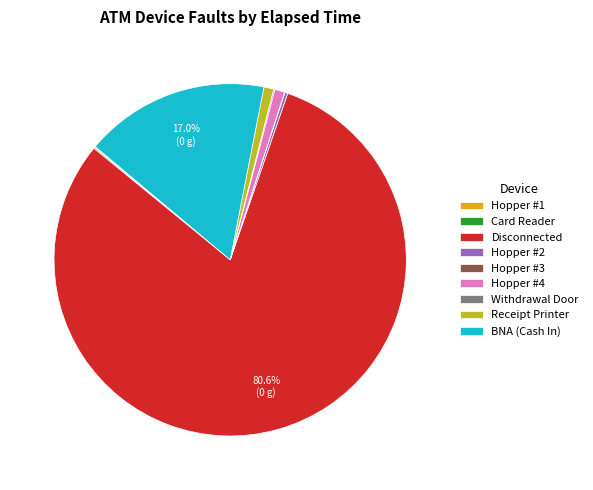

To the nearest percent, what is the average slice percentage?

11%